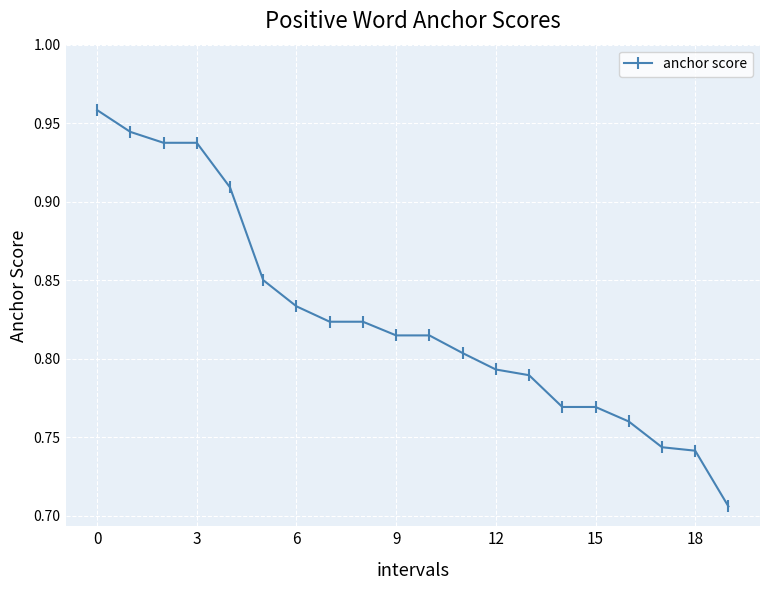

What is the difference between the maximum and minimum values?

0.3